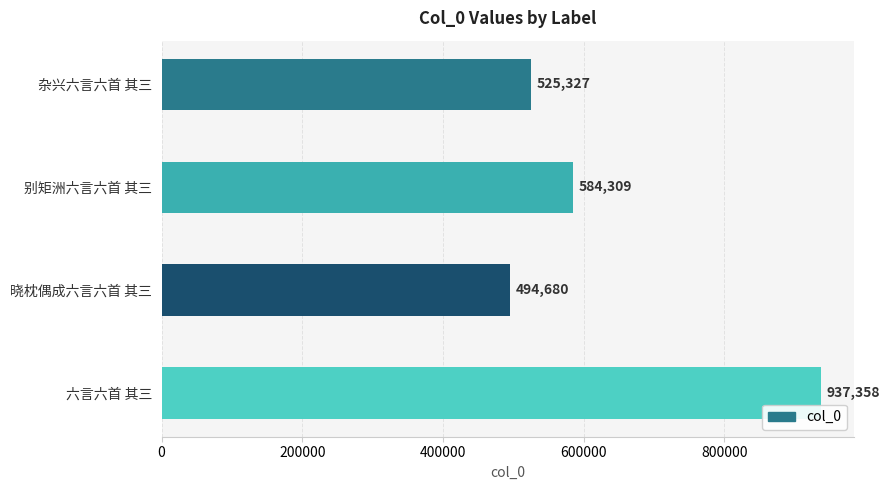

The chart shows a value of 494680 at 晓枕偶成六言六首 其三. True or false?

True